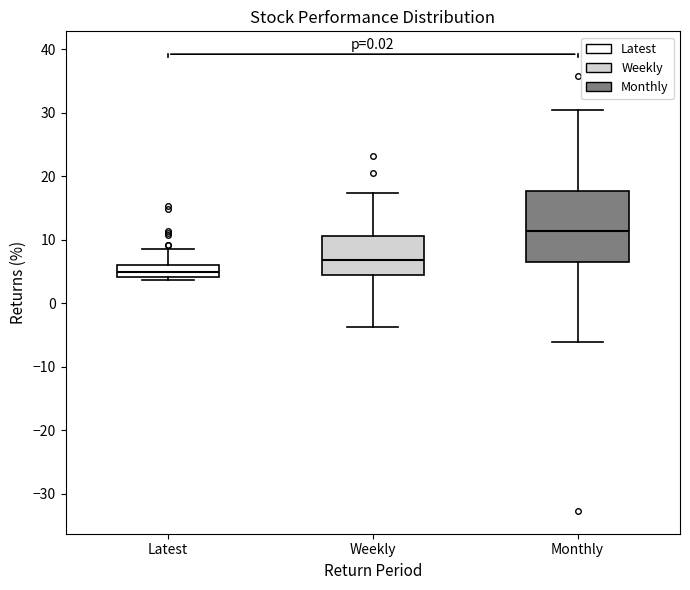

Where is the upper edge of the box for Monthly on the y-axis? The values are not printed on the chart, so give them approximately, as read against the axis.

18